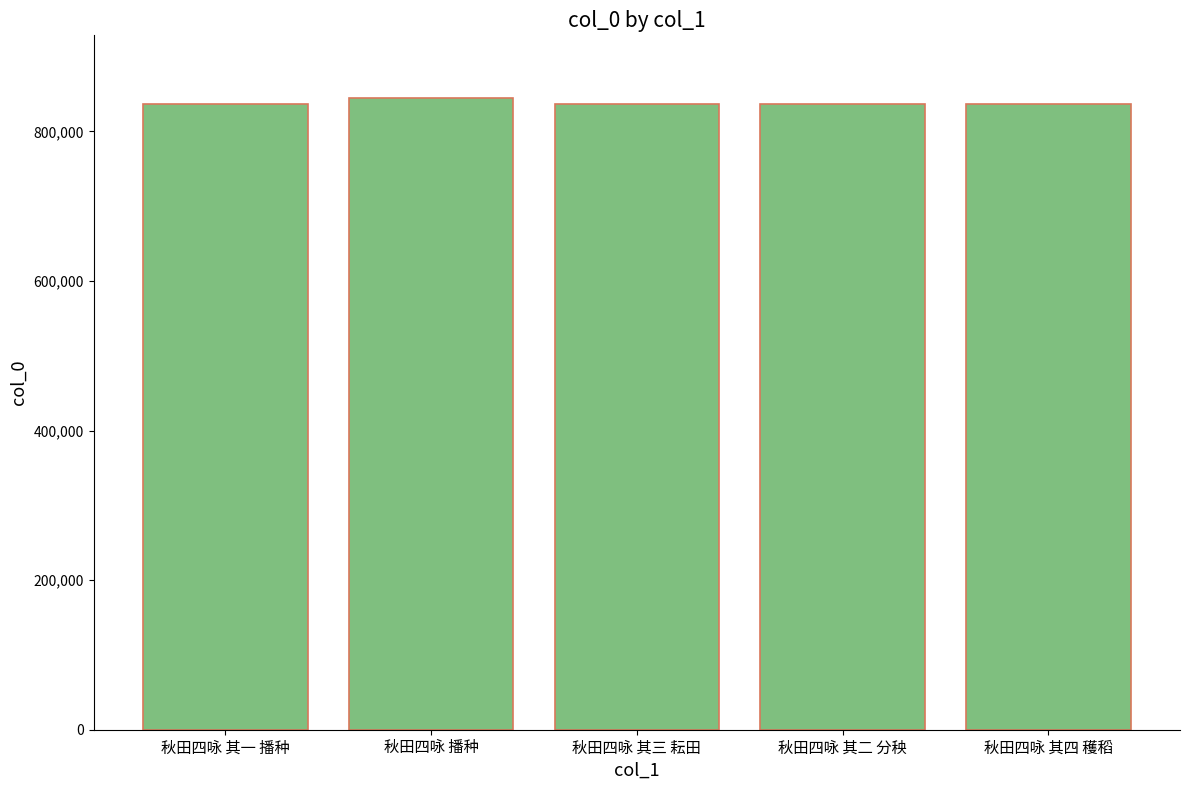

What is the change in value from 秋田四咏 其一 播种 to 秋田四咏 其四 穫稻?

+3